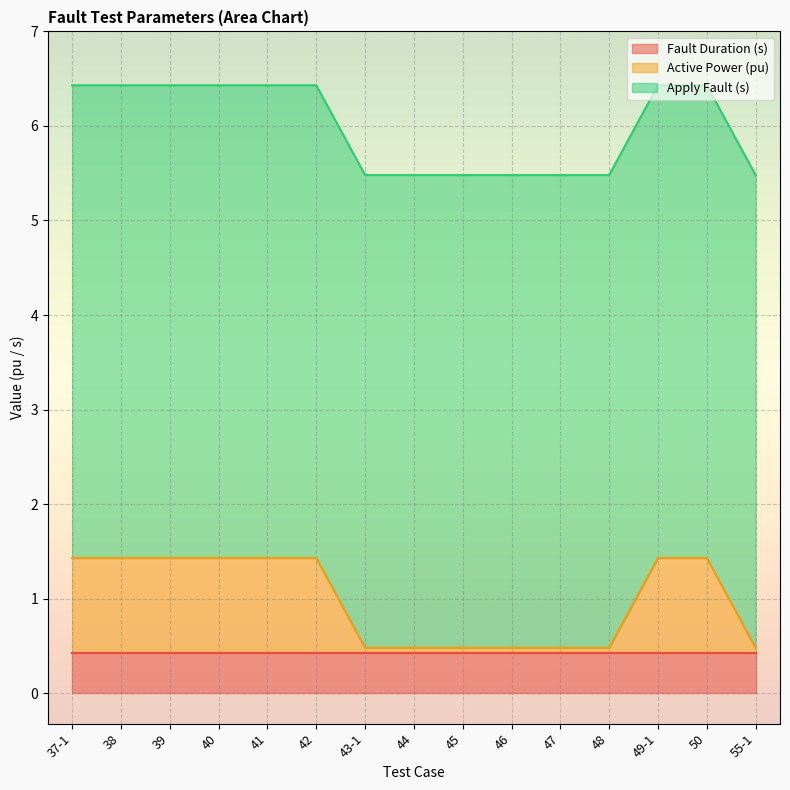

At which category is the sum across all series the highest?

37-1